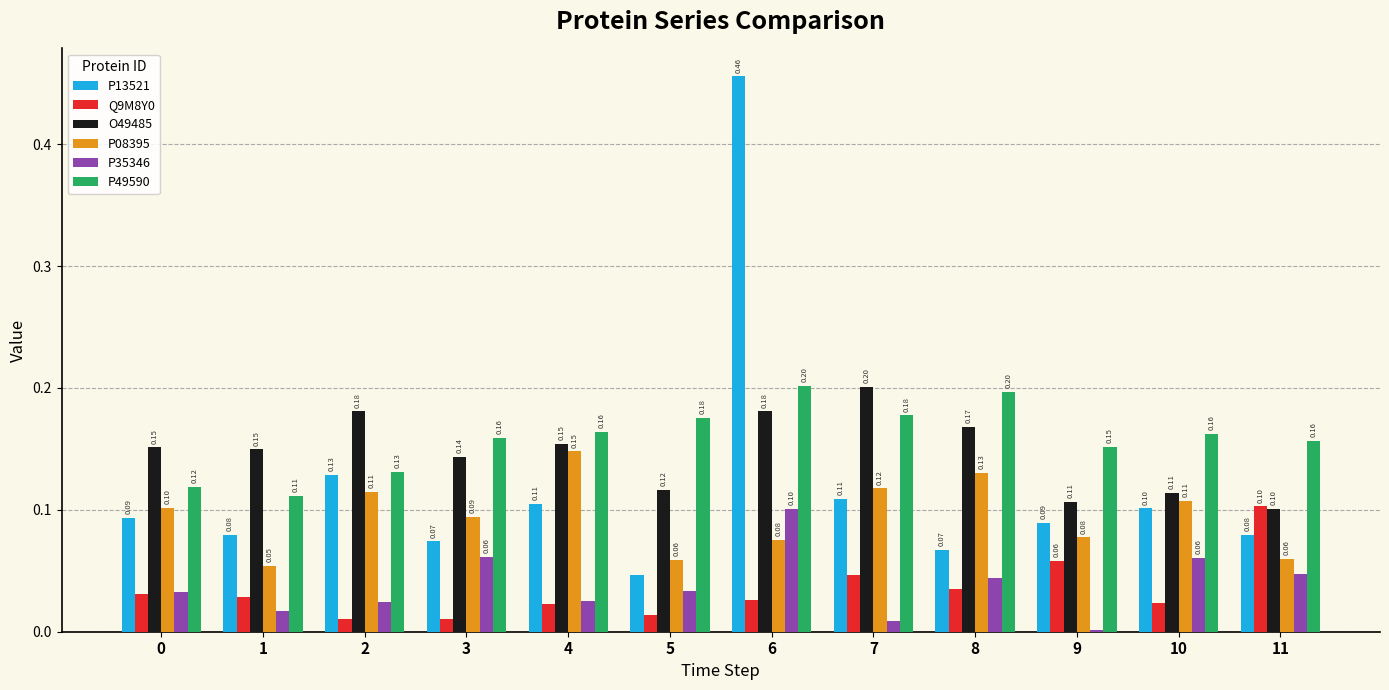

At which category does the chart reach its minimum across all series?

9